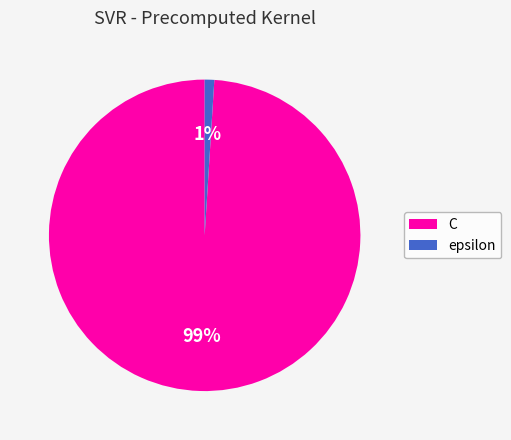

Rank the categories by value from highest to lowest.

C, epsilon